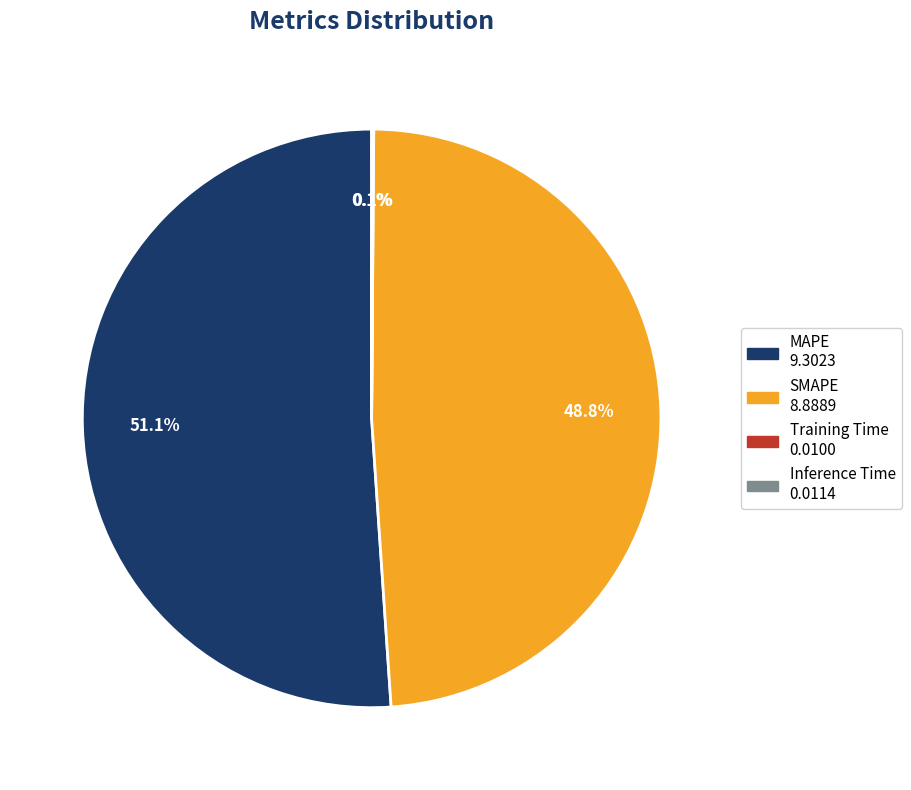

Which slice is the largest?

MAPE